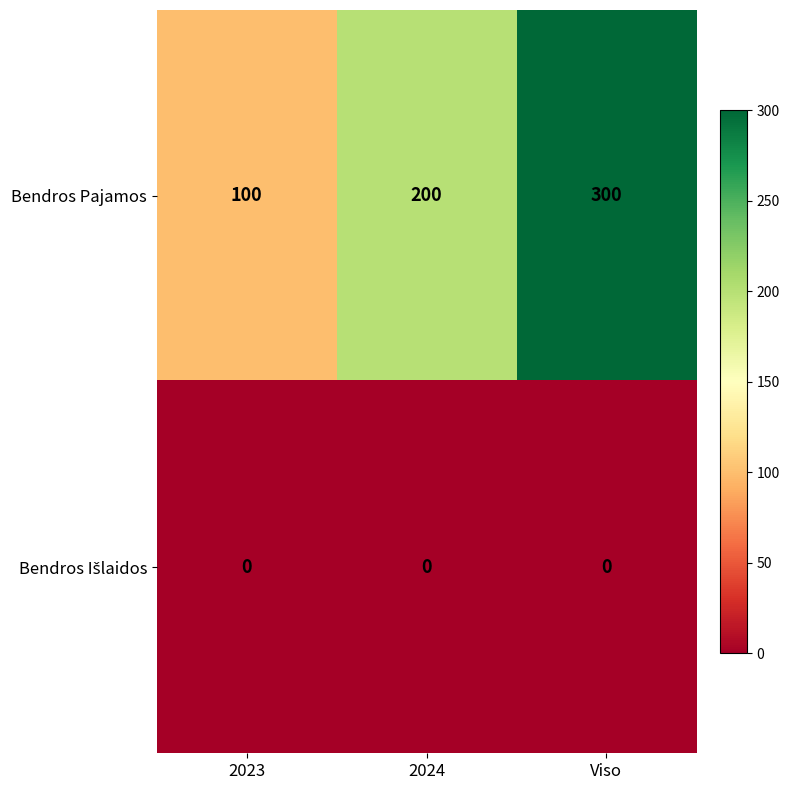

How many data points does each series have?

3